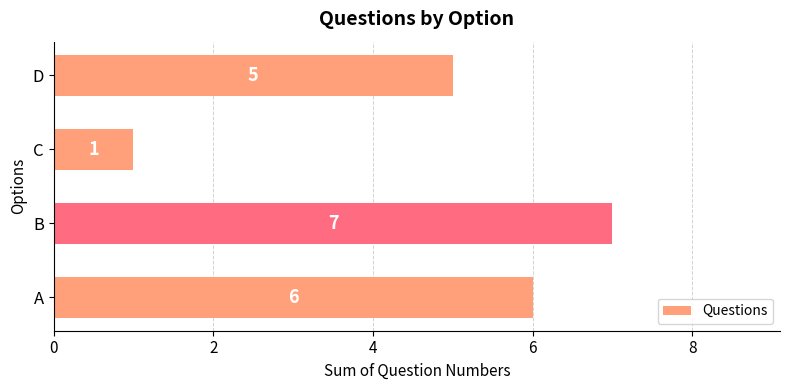

What is the ratio of the value at A to the value at B?

0.9